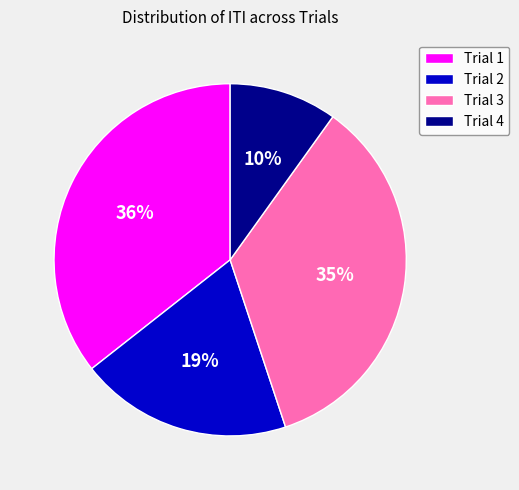

To the nearest percent, what is the average slice percentage?

25%